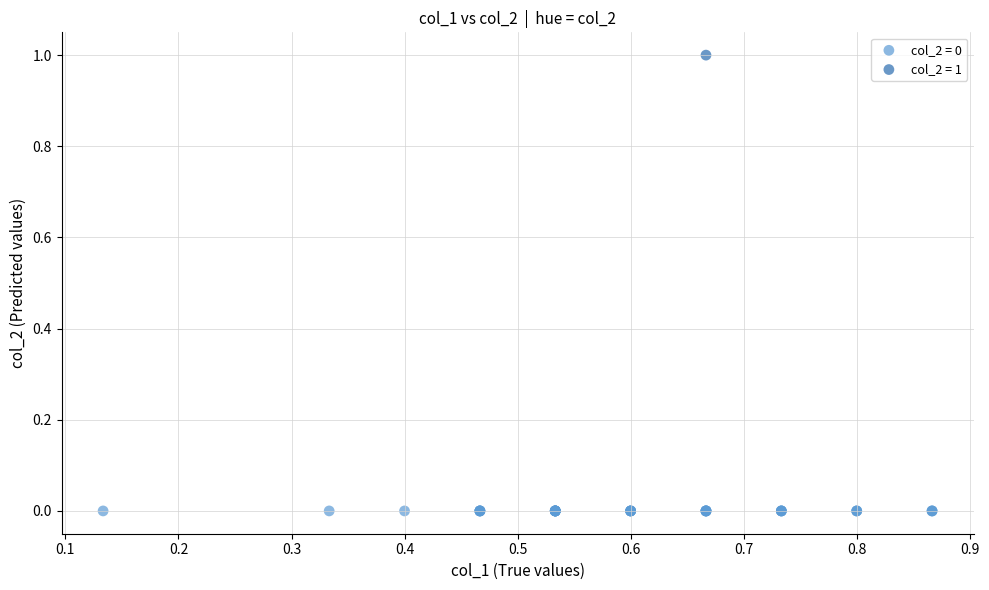

Which series contains the lowest Y value?

col_2 = 0